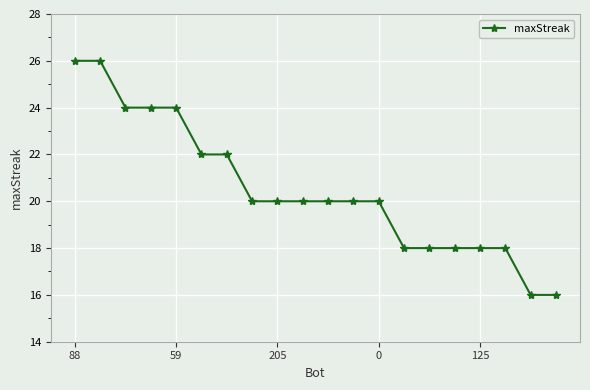

What is the maximum value shown in the chart?

26